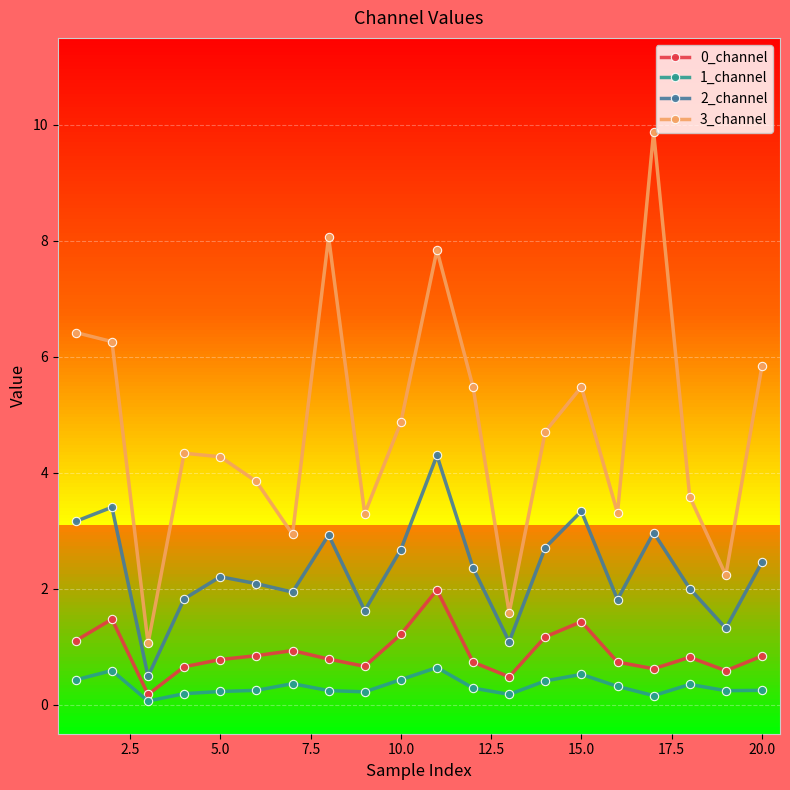

What is the maximum value for 0_channel?

2.0